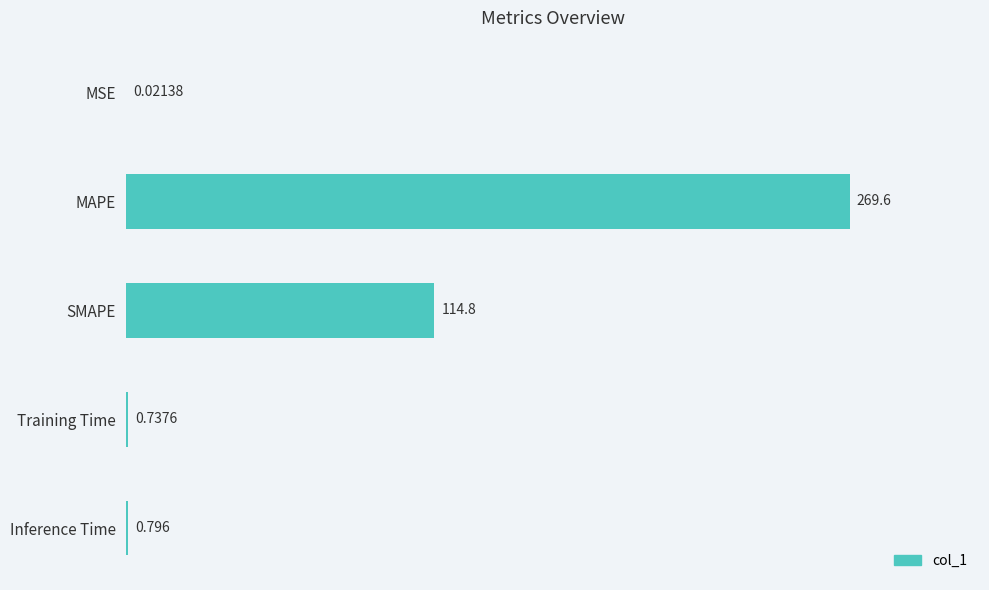

What is the sum of all values?

385.9